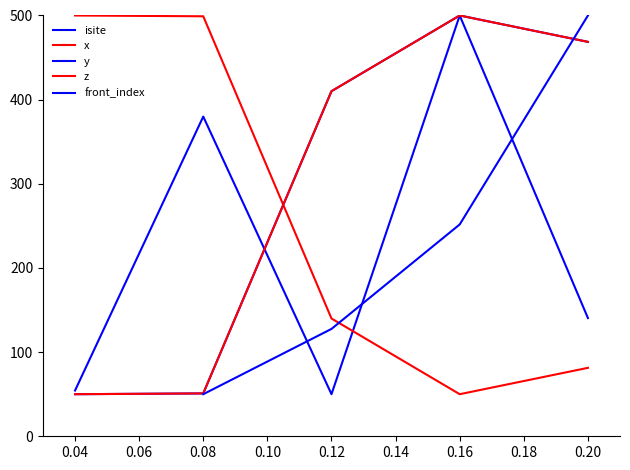

True or false: isite has more than 0 points higher than both neighbors.

True